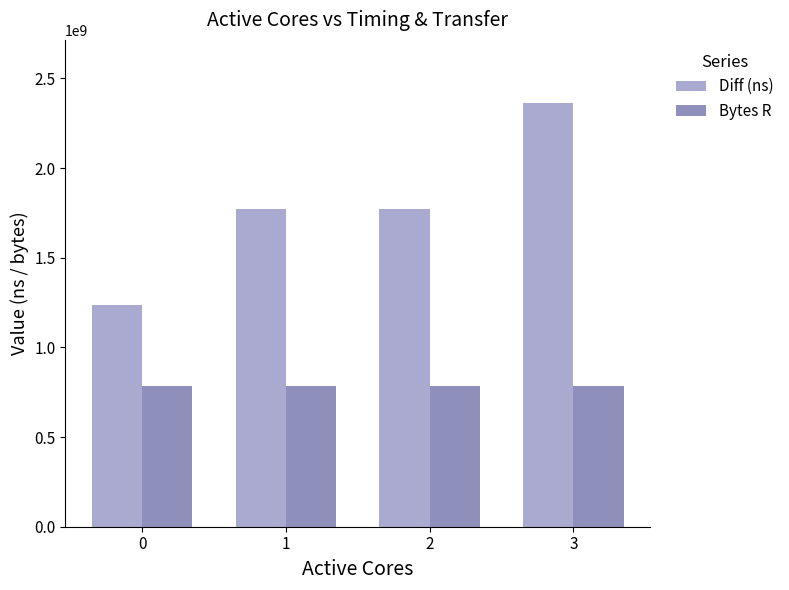

How many series are shown in this chart?

2